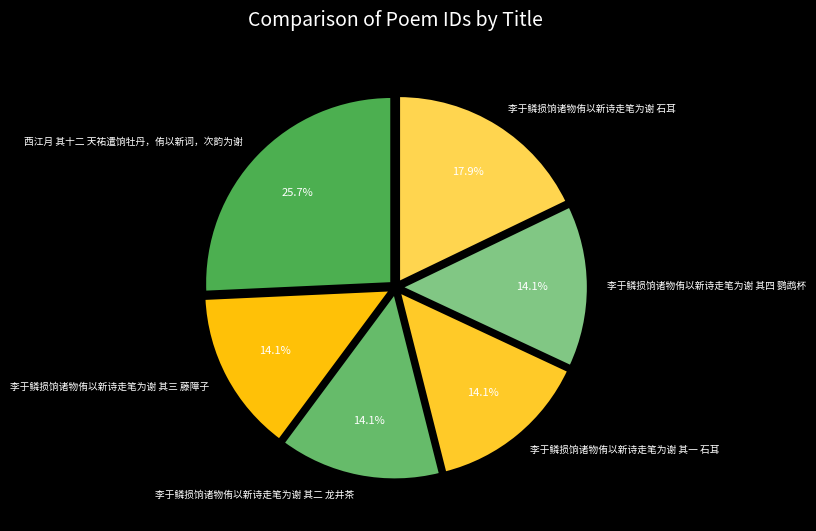

Which category has the biggest portion of the pie?

西江月 其十二 天祐遣饷牡丹，侑以新词，次韵为谢